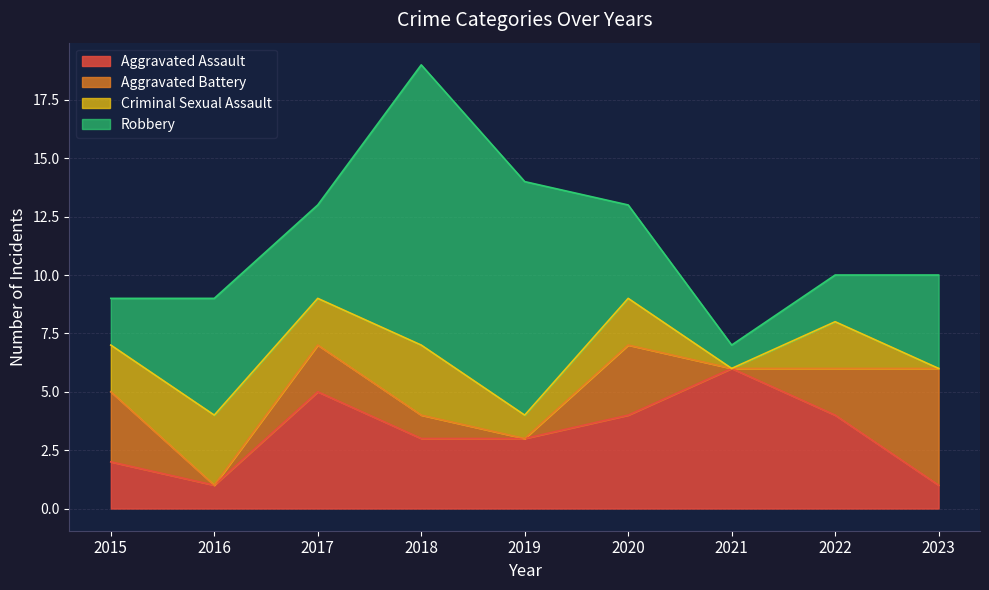

At which label is Aggravated Battery closest to 2?

2017